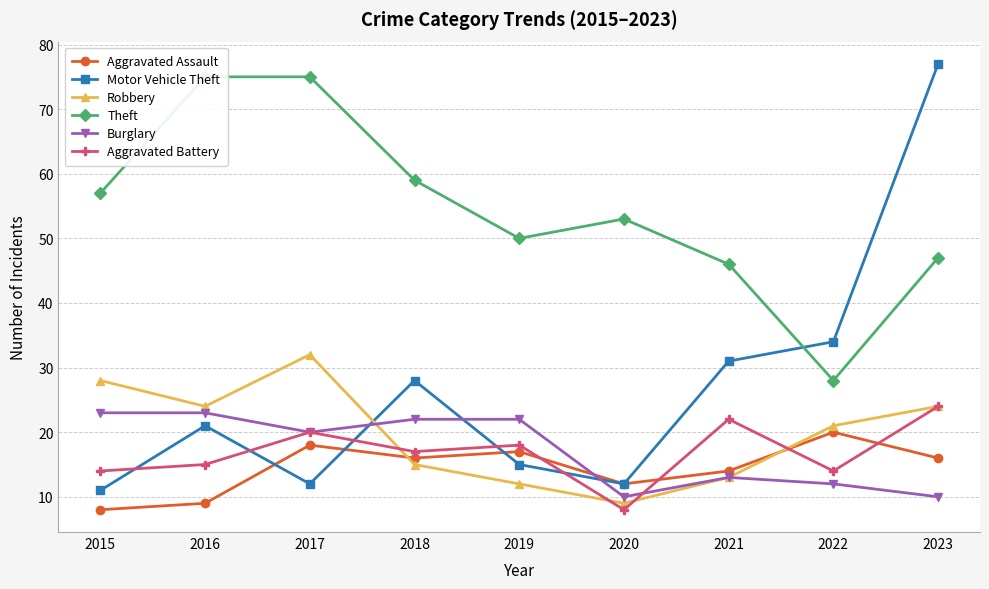

Which series ends up on top after the final intersection of Burglary and Motor Vehicle Theft?

Motor Vehicle Theft